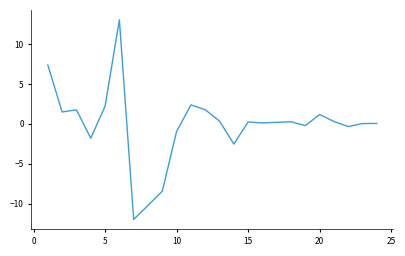

What is the smallest value displayed?

-12.0